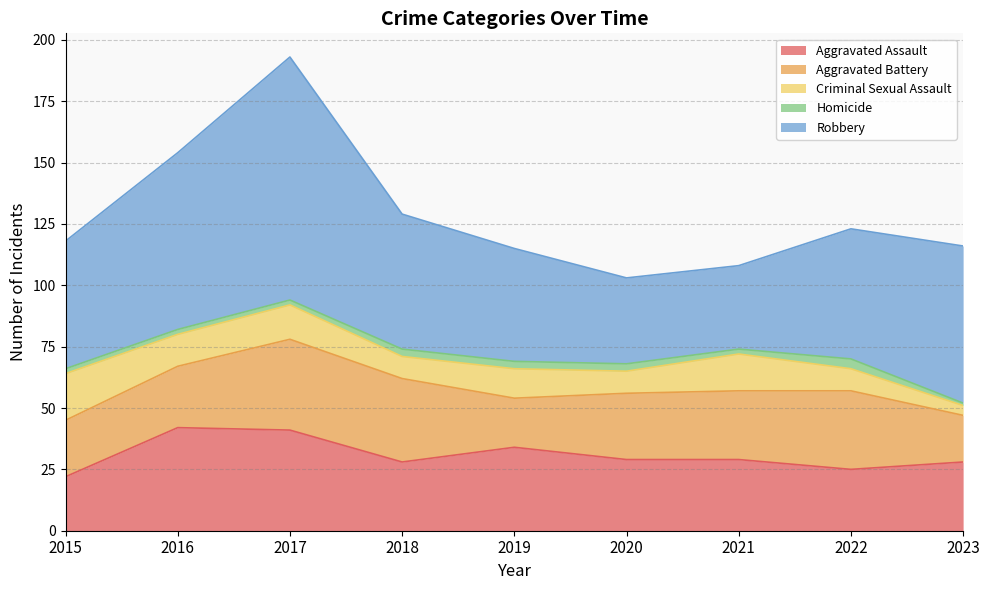

Is it true that Robbery equals 99 at 2017?

True